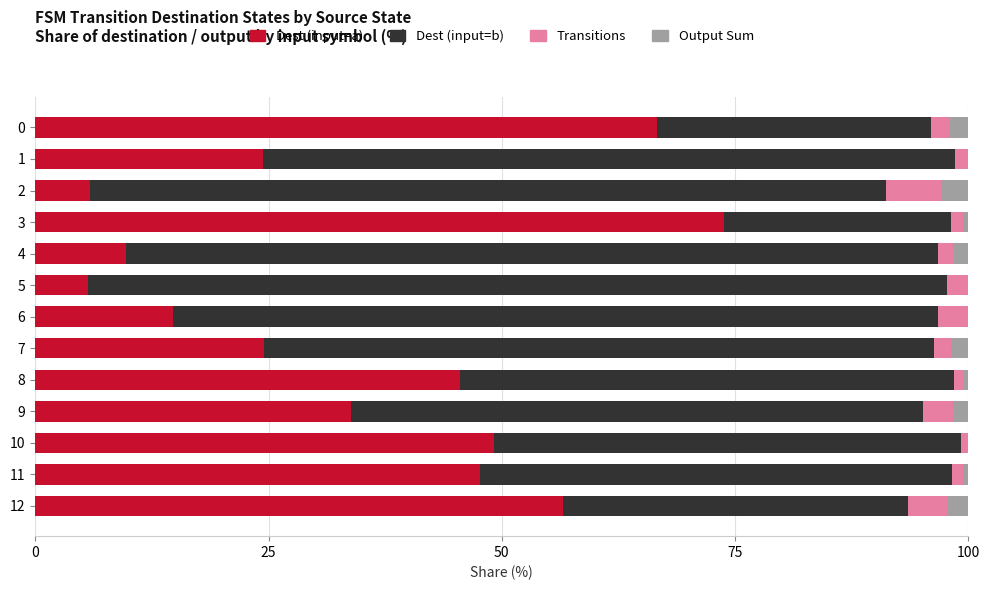

How many data points does each series have?

13